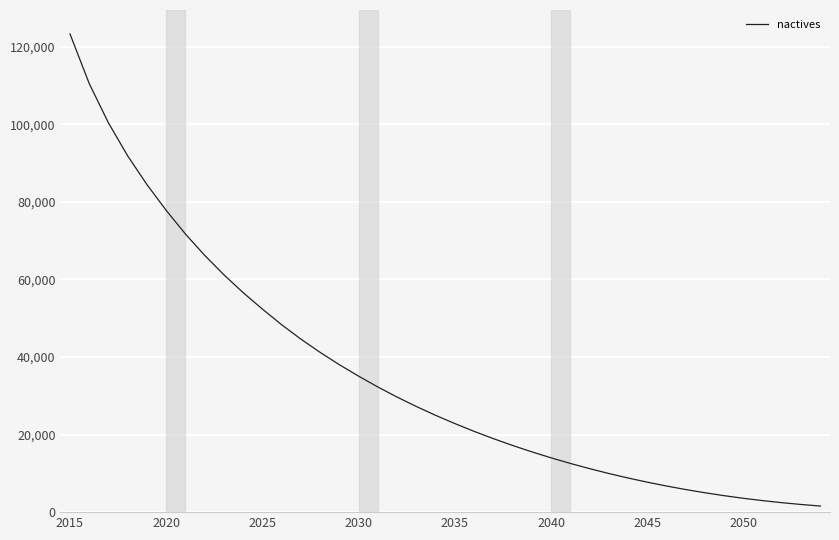

What is the maximum value shown in the chart?

123273.0